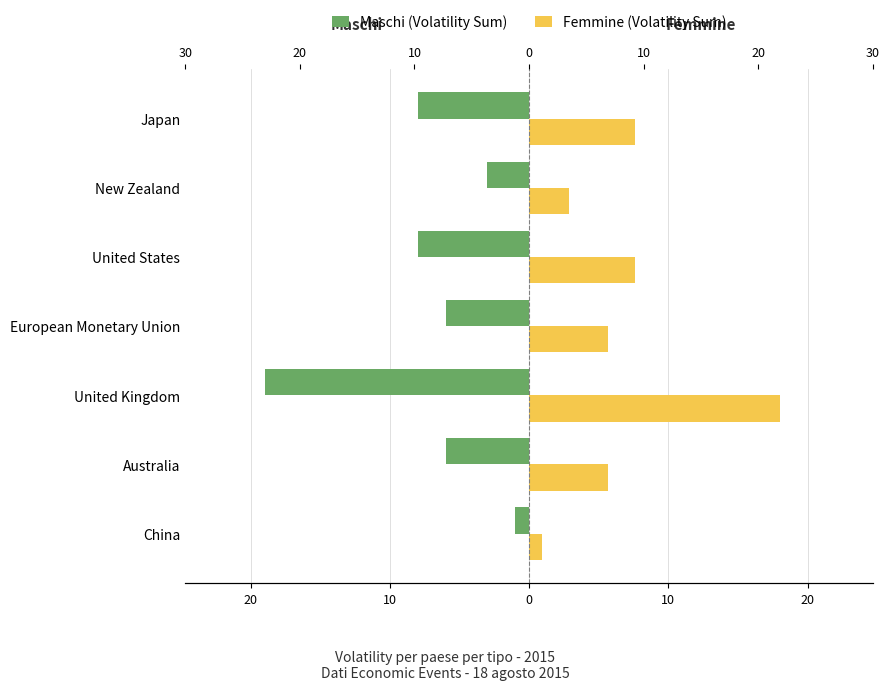

Rank the series at United Kingdom from lowest to highest value.

Maschi, Femmine